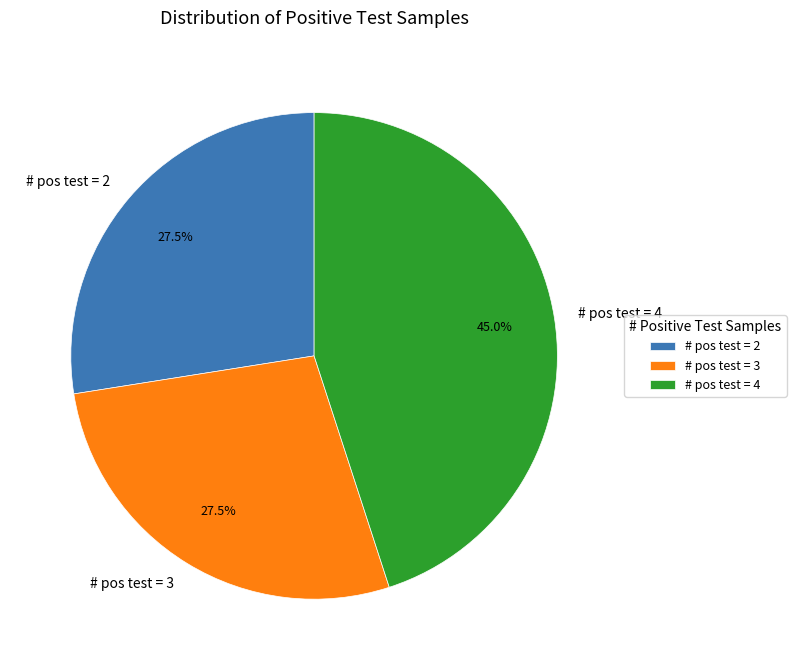

Is # pos test = 2 the majority of the pie?

No